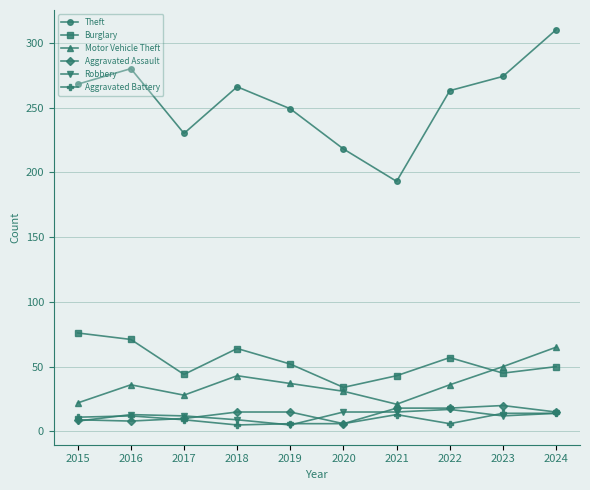

The value of Theft at 2020 is 289. True or false?

False